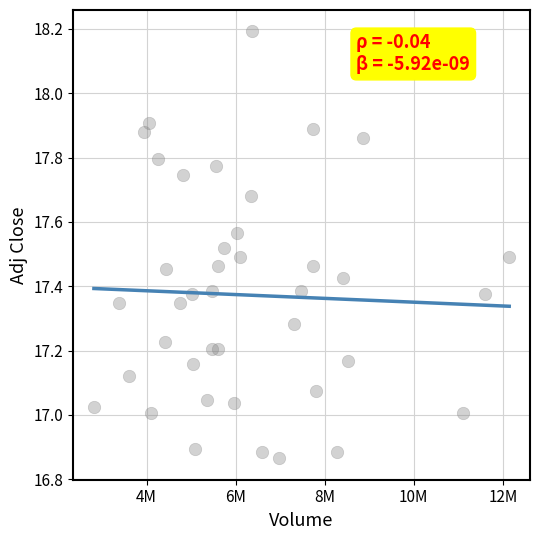

What is the range of Y values (max minus min)?

1.3